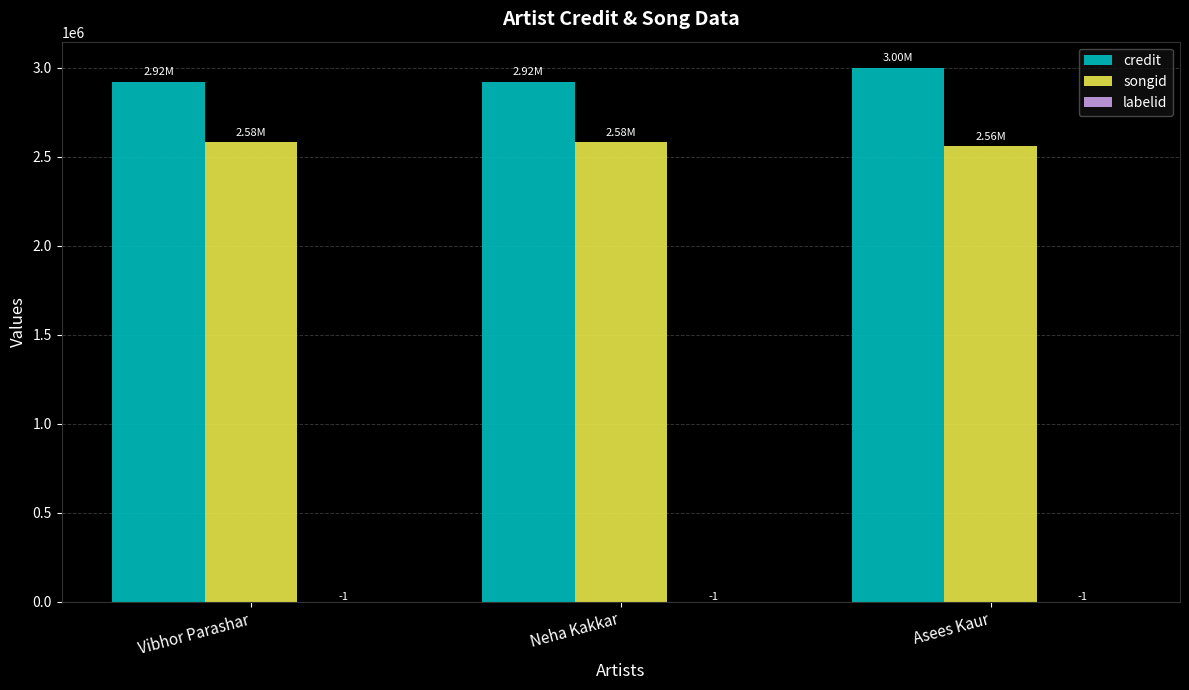

How many distinct data groups are displayed?

3